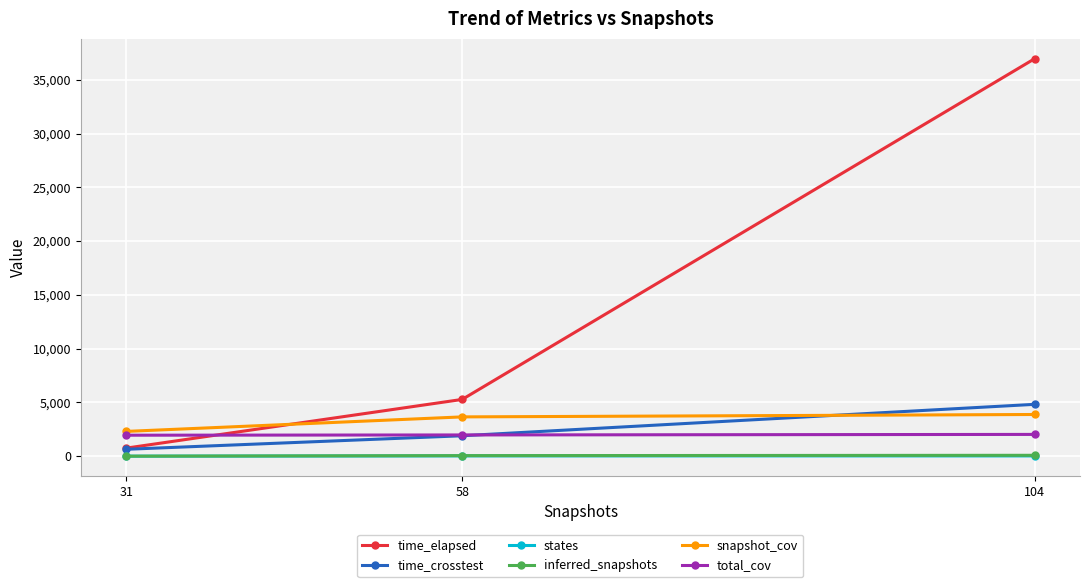

What is the sum of all inferred_snapshots values?

131.0